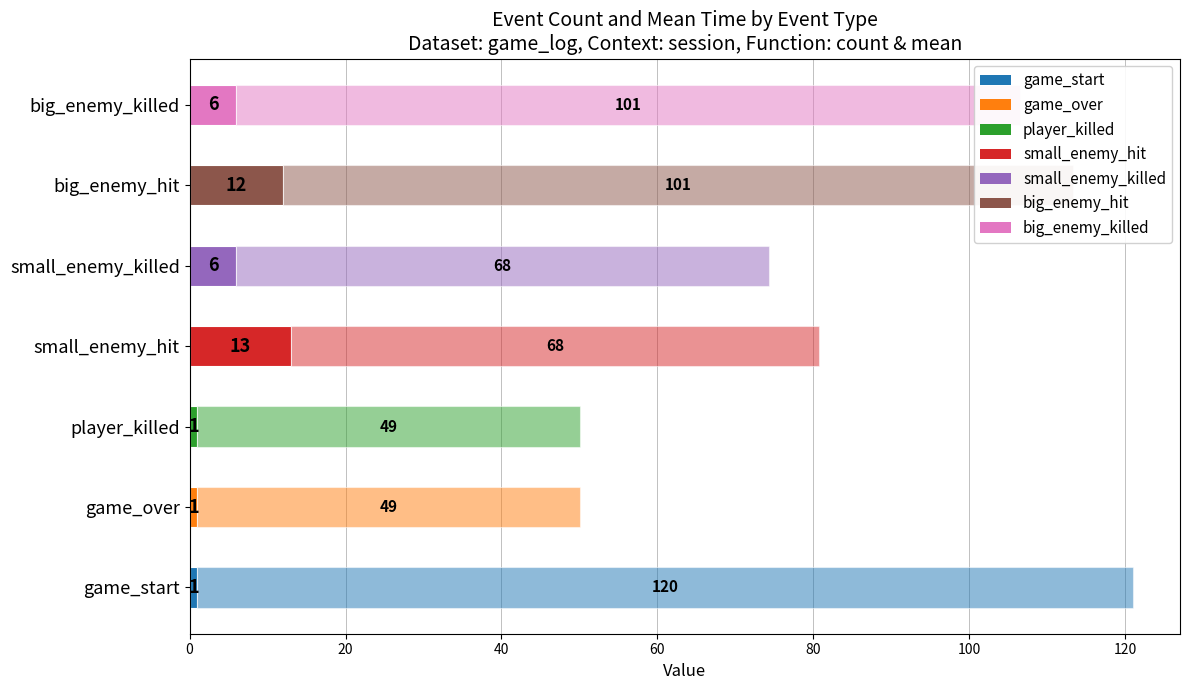

How many categories are shown in the chart?

7